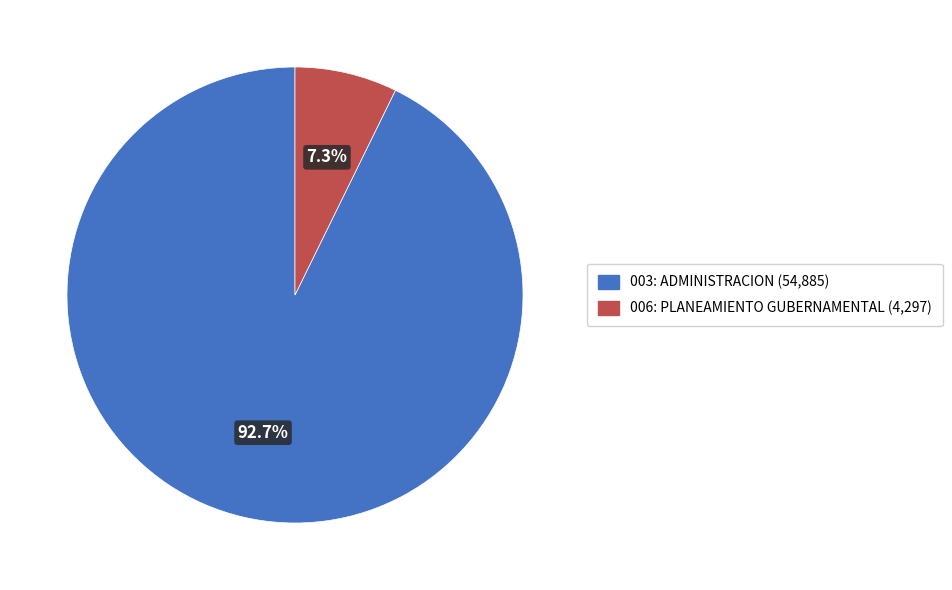

Is it true that 003: ADMINISTRACION is 93% of the pie?

True